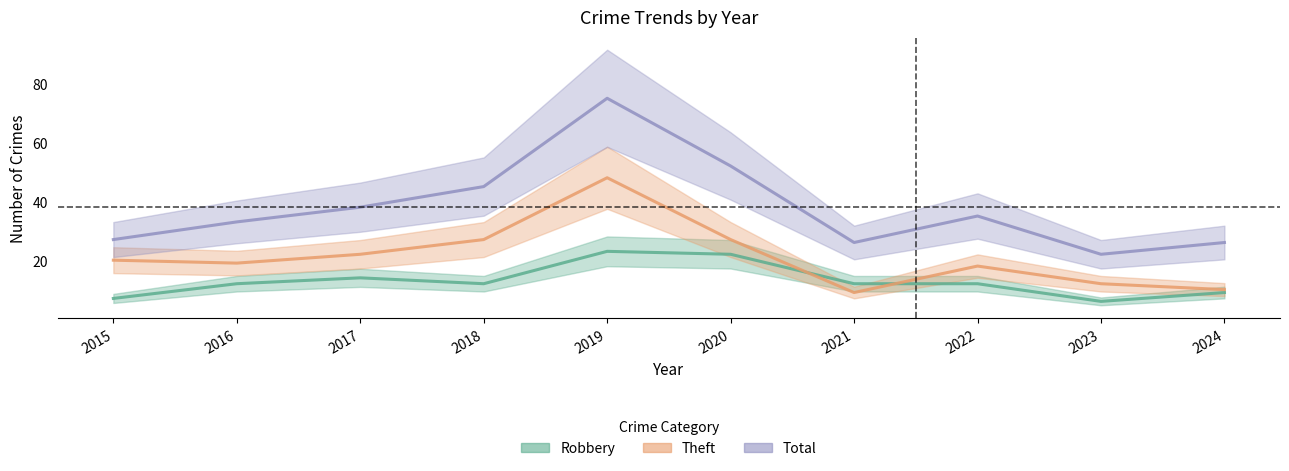

List the labels in order of Theft value, largest first.

2019, 2018, 2020, 2017, 2015, 2016, 2022, 2023, 2024, 2021